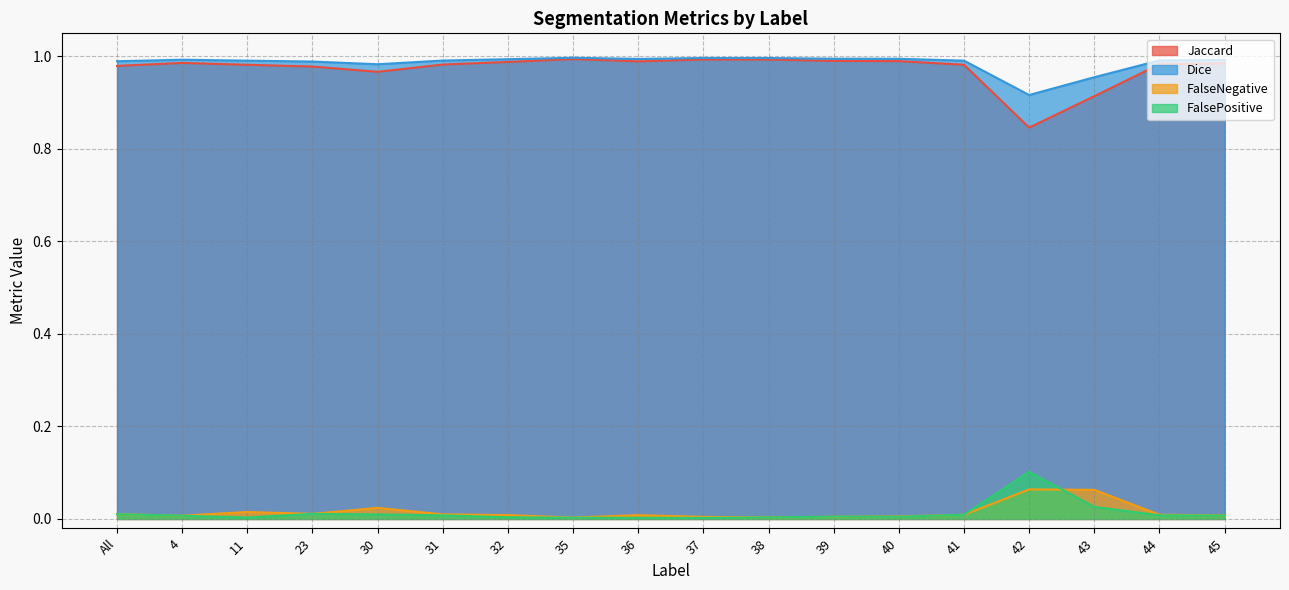

True or false: FalseNegative has a value of 0.0 at 38.

False